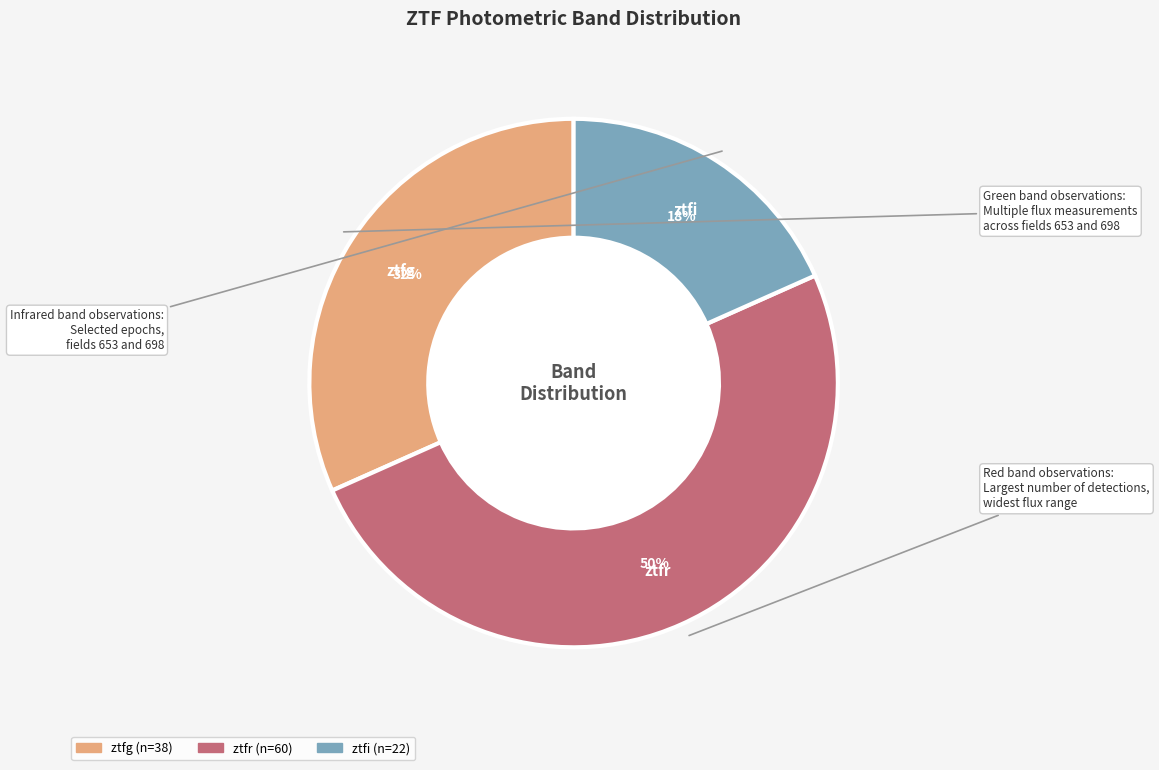

Which category has the smallest portion of the pie?

ztfi